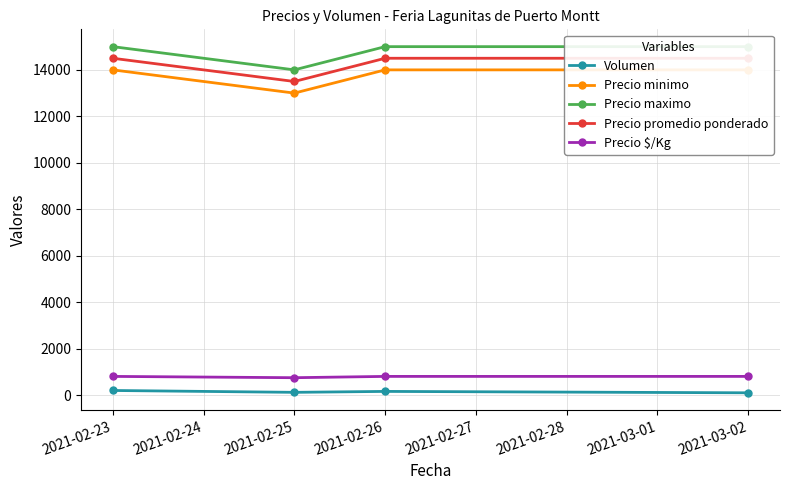

What are all the series names shown in the legend?

Volumen, Precio minimo, Precio maximo, Precio promedio ponderado, Precio $/Kg